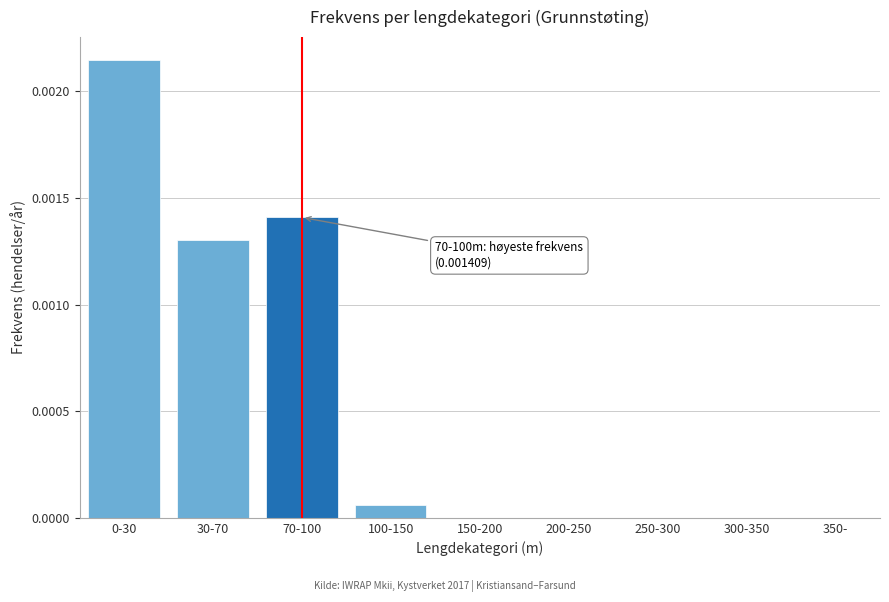

Which has a higher value, 70-100 or 30-70?

70-100